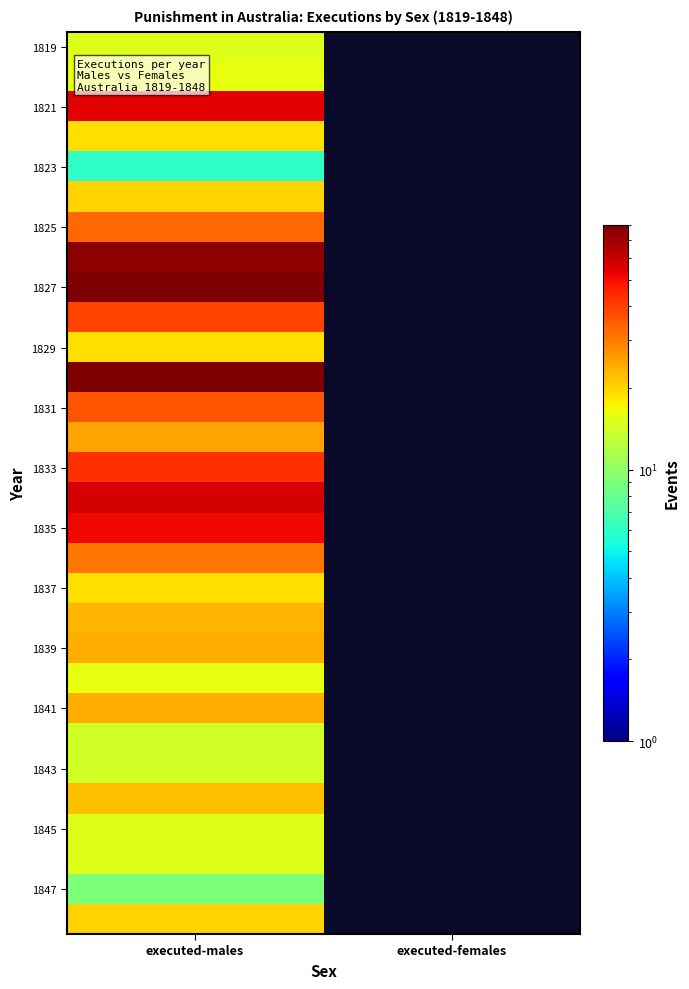

At which category is the sum across all series the highest?

executed-males